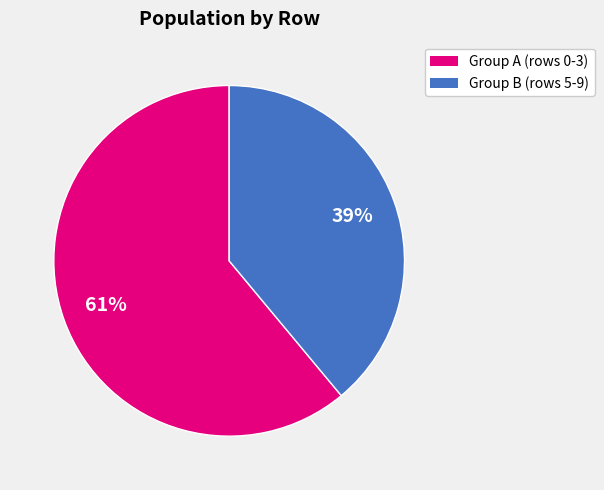

To the nearest percent, what is the average slice percentage?

50%